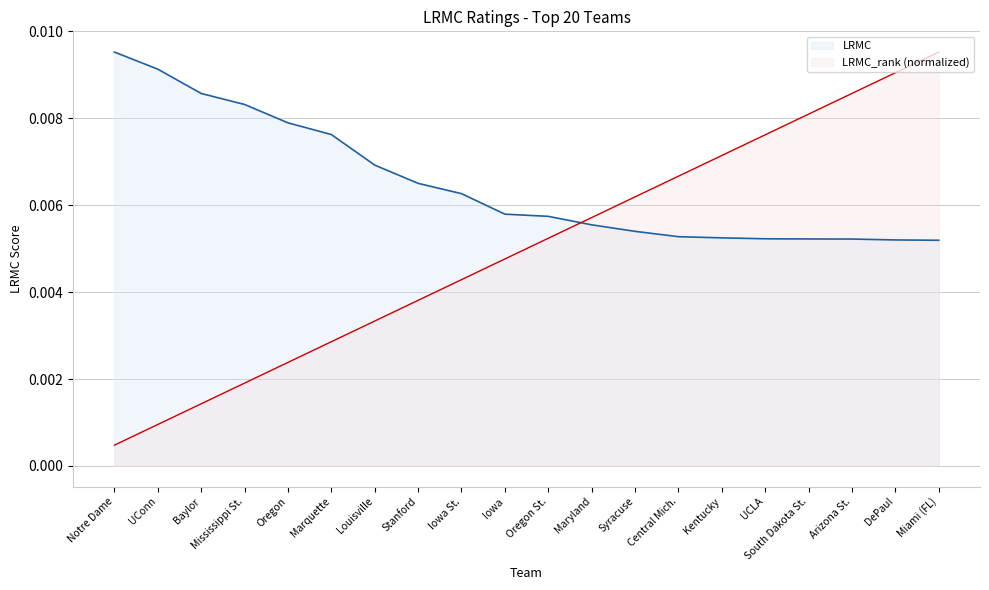

Is it true that LRMC_rank equals 0.0 at UCLA?

True